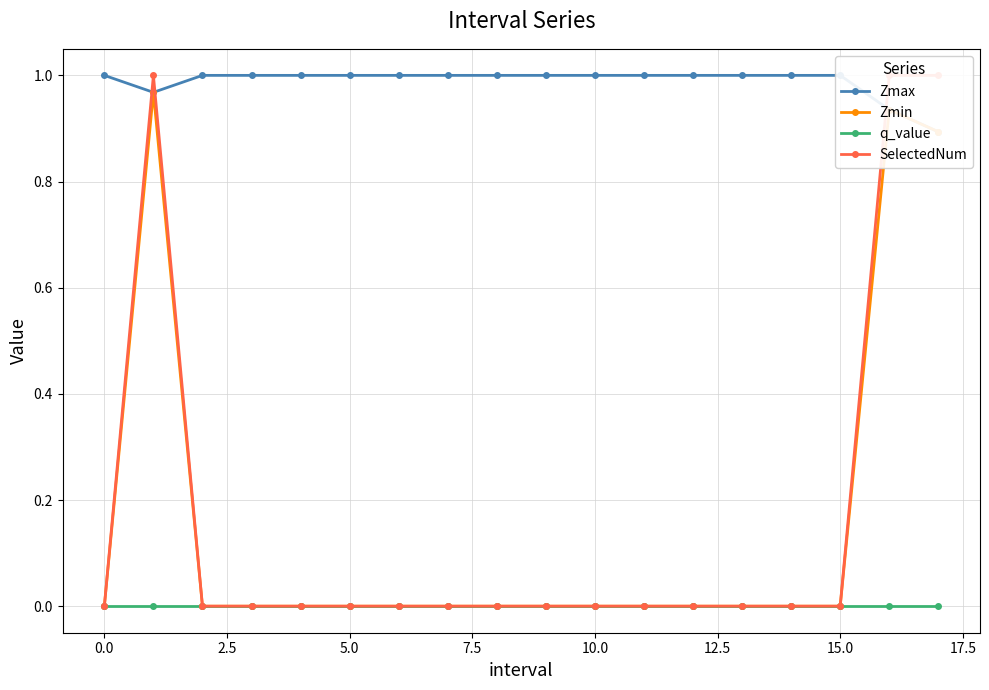

What is the spread (max minus min) of values at 14?

1.0